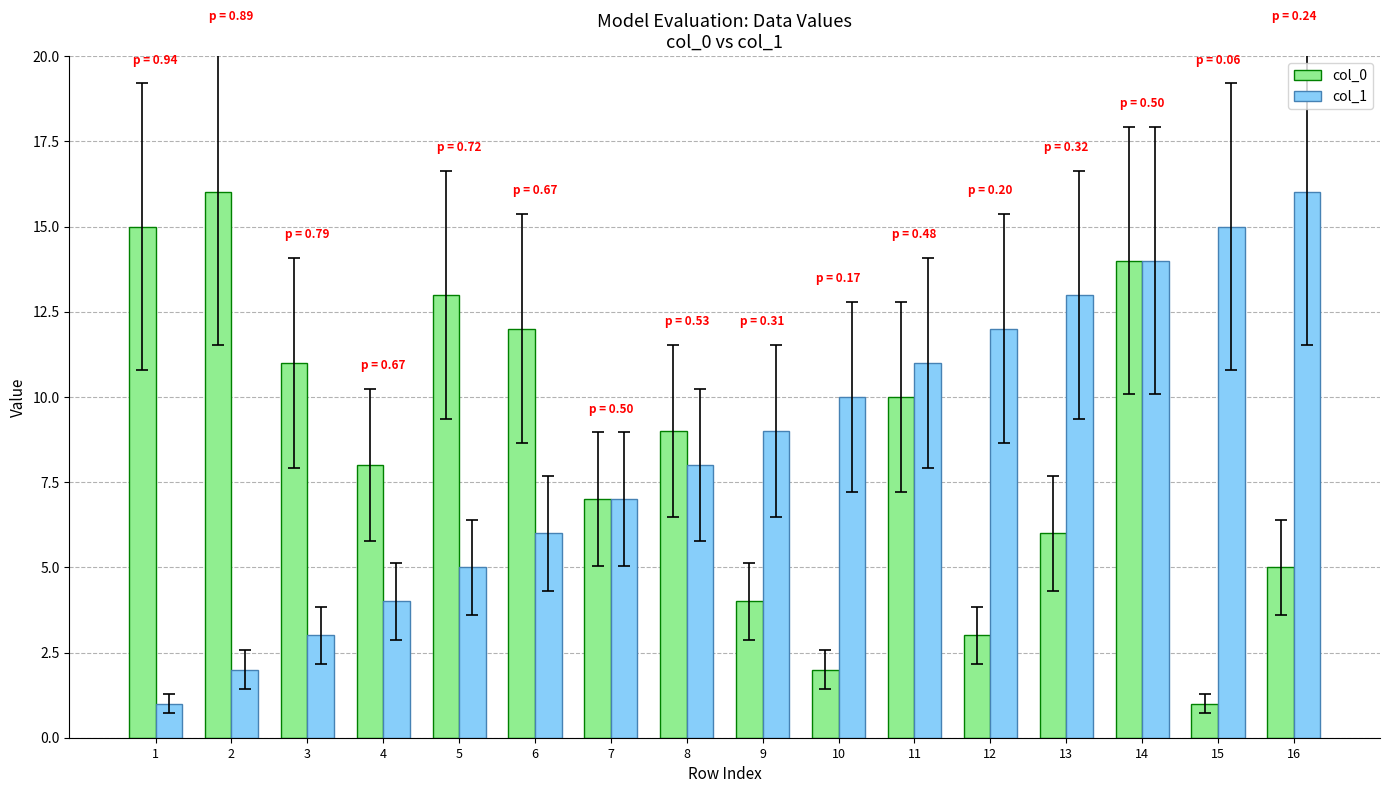

True or false: col_0 has a value of 12 at 6.

True